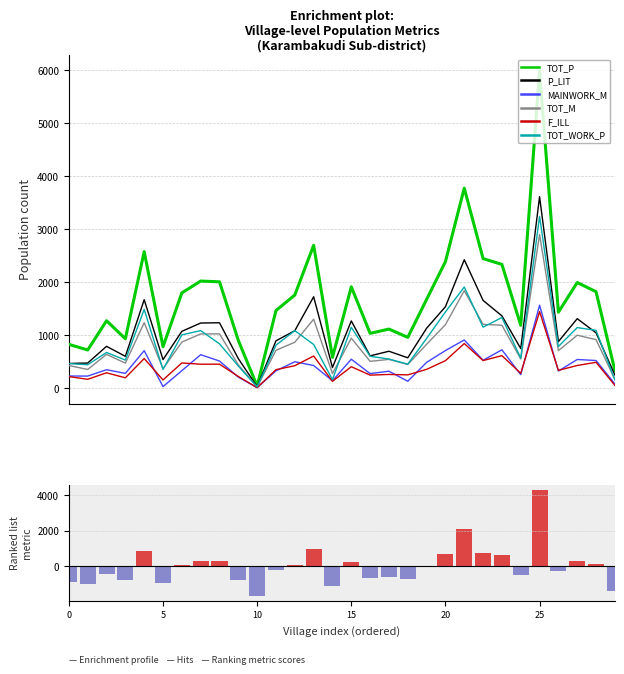

What are all the series names shown in the legend?

TOT_P, P_LIT, MAINWORK_M, TOT_M, F_ILL, TOT_WORK_P